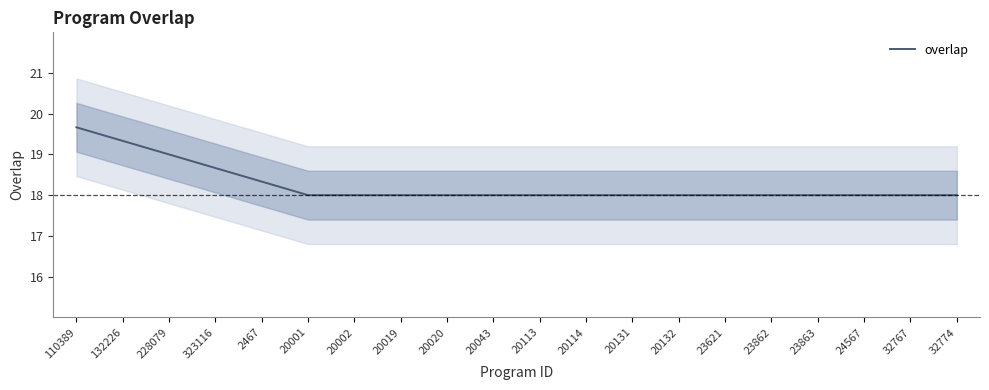

At which category does the chart reach its minimum across all series?

20001